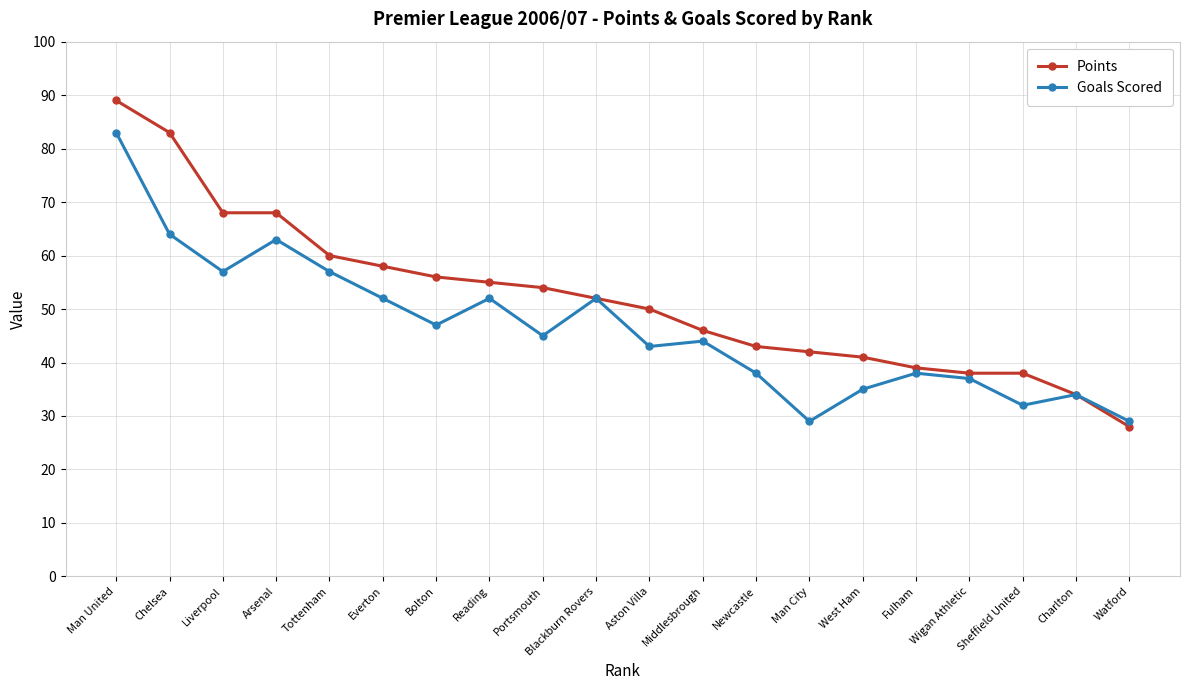

What is the difference between the maximum and minimum values in the Goals Scored series?

54